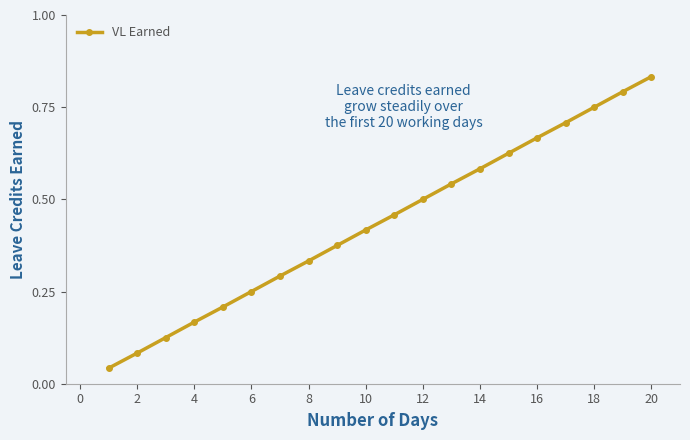

True or false: there are more than 1 points higher than both neighbors.

False